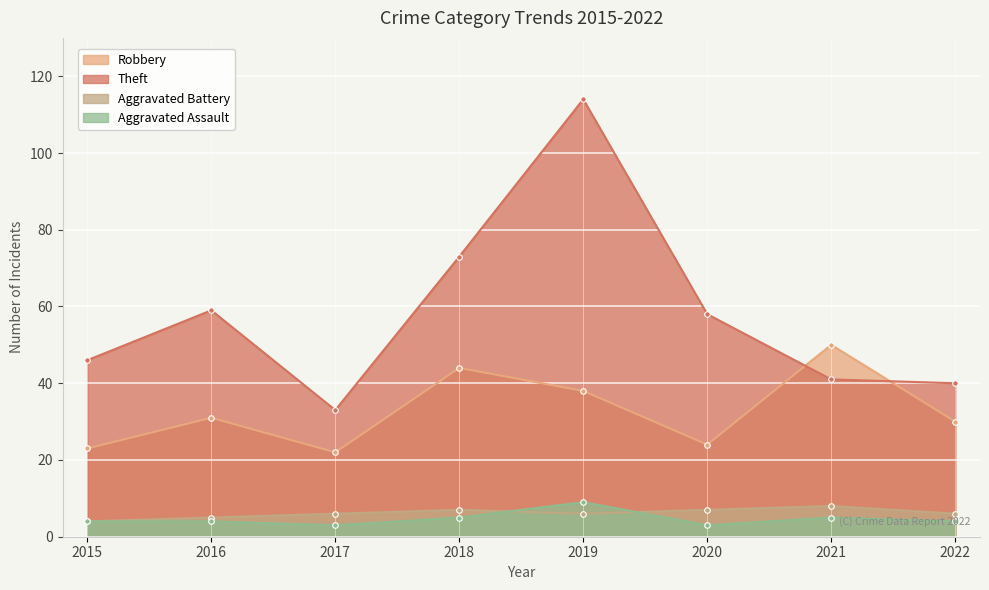

What is the sum of all Theft values?

464